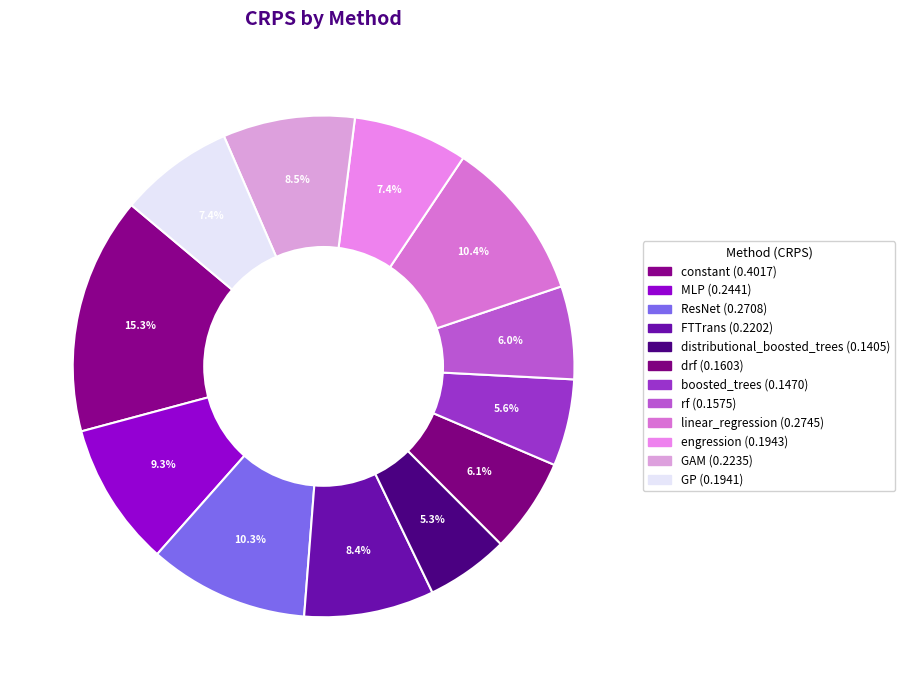

Does any single category account for the majority?

No